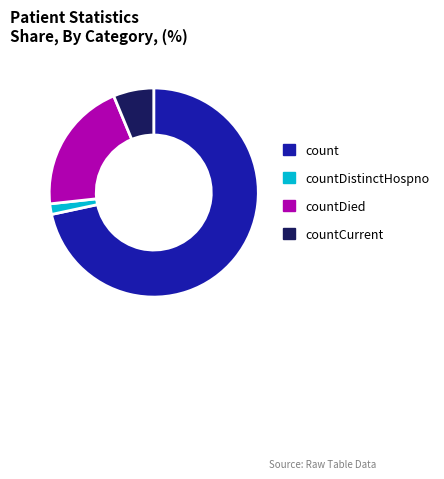

Does any single category account for the majority?

Yes